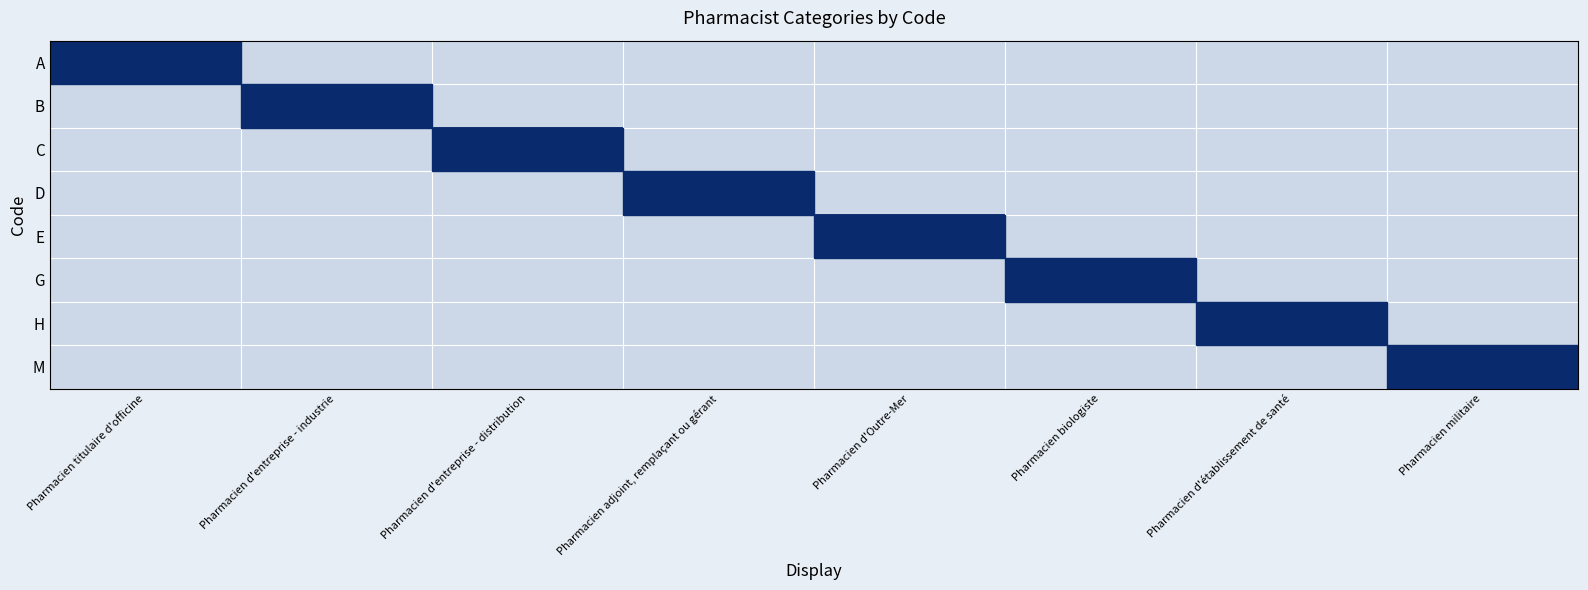

Count the number of categories in the chart.

8